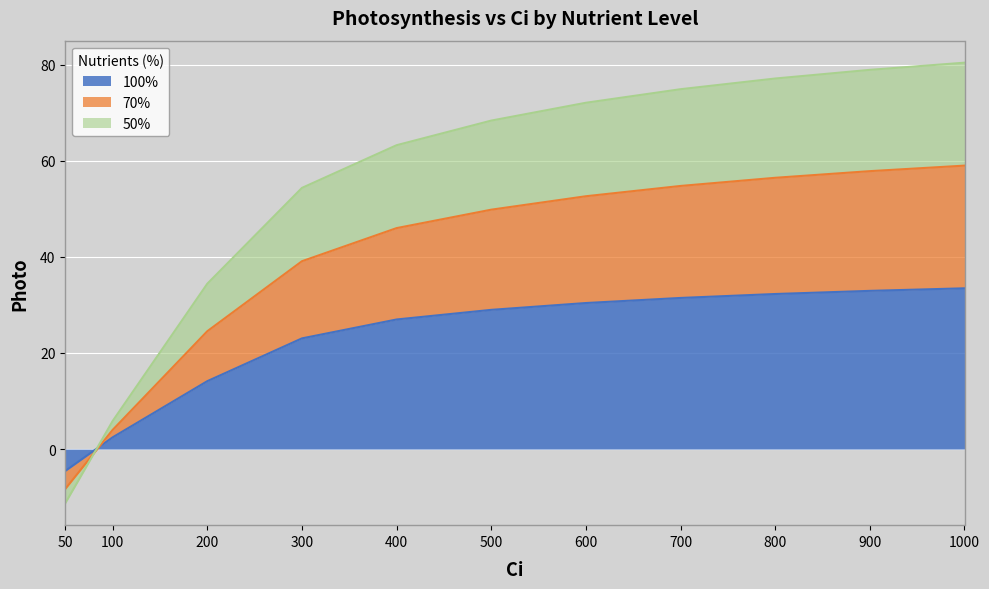

True or false: 50% and 100% cross at least once.

True